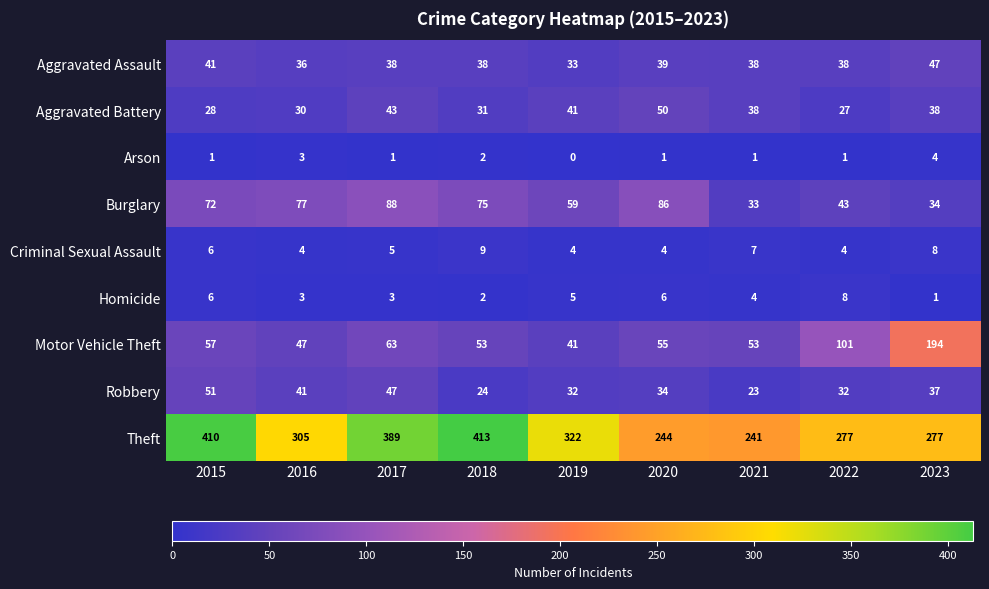

What is the difference between the maximum and minimum values in the Aggravated Battery series?

23